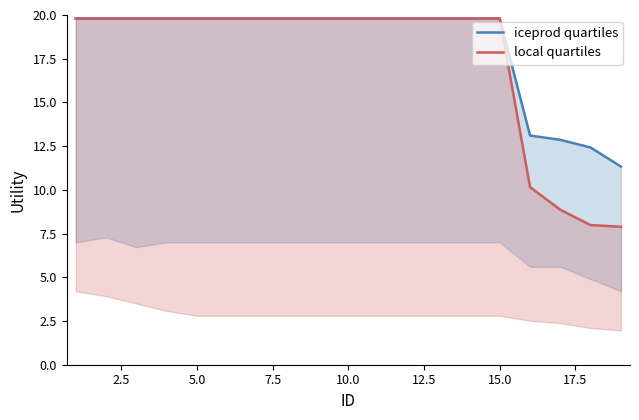

Which series has the widest spread of values?

local quartiles